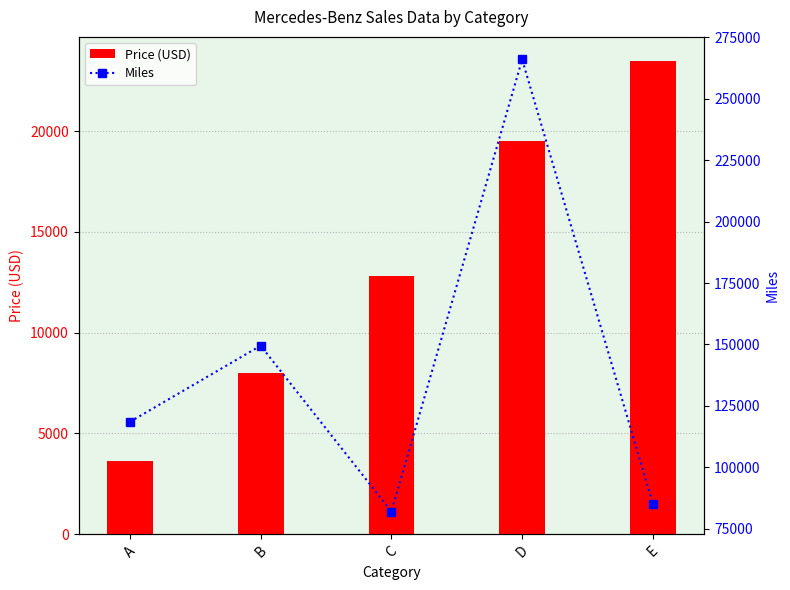

What is the lowest value of the Price (USD) series?

3650